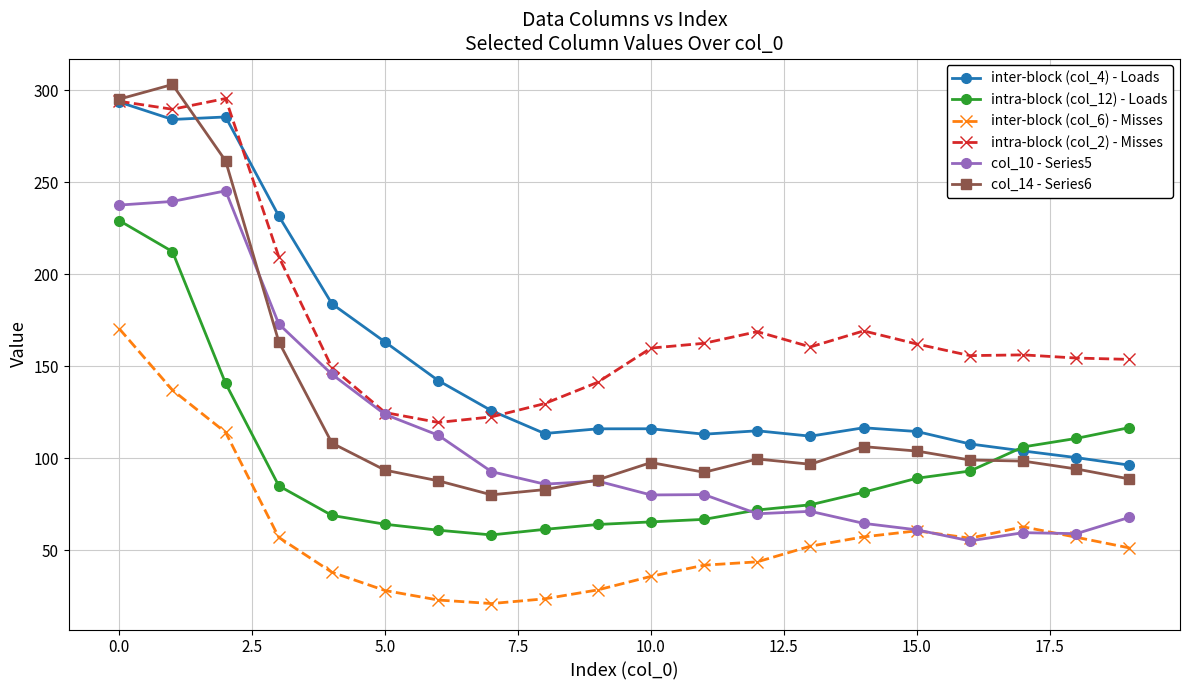

True or false: inter-block (col_6) - Misses and col_14 - Series6 cross at least once.

False